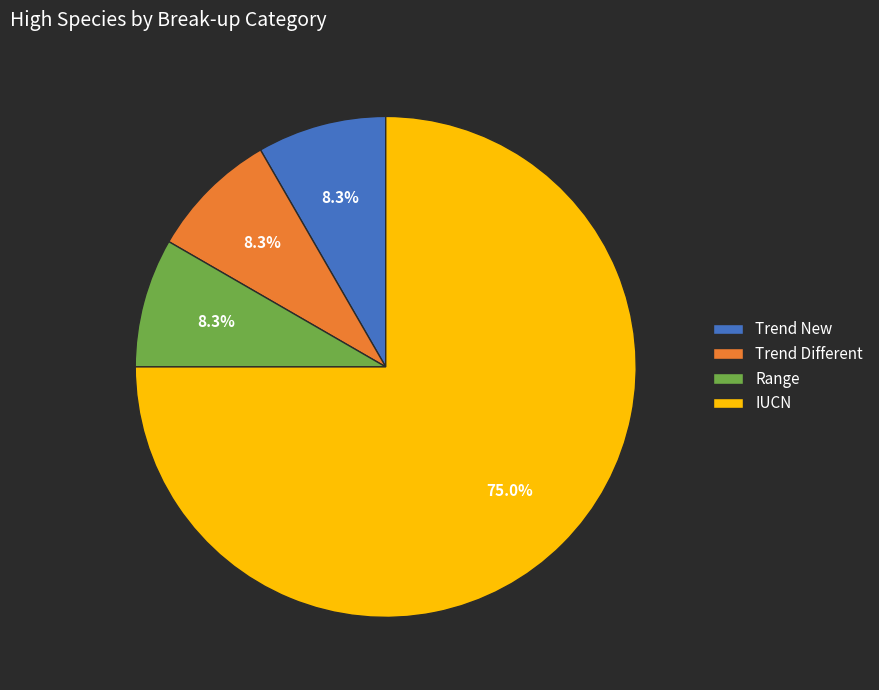

Does IUCN account for over 50% of the chart?

Yes